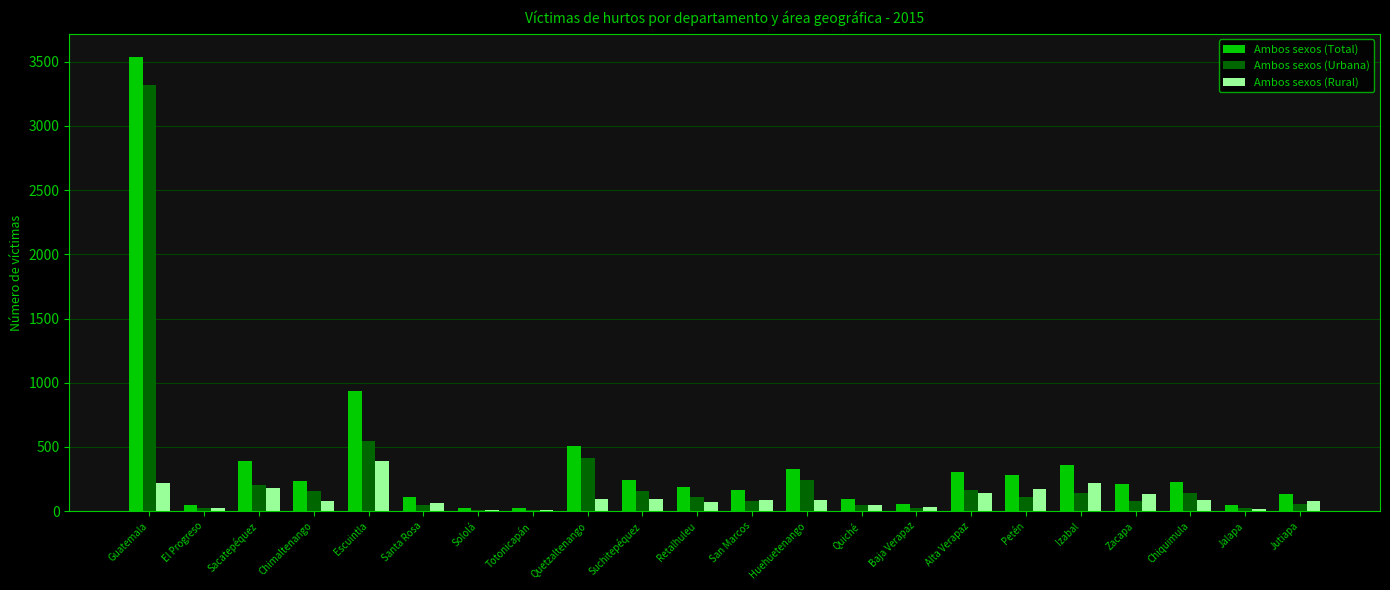

The Ambos sexos (Urbana) series shows 107 at Petén. True or false?

True